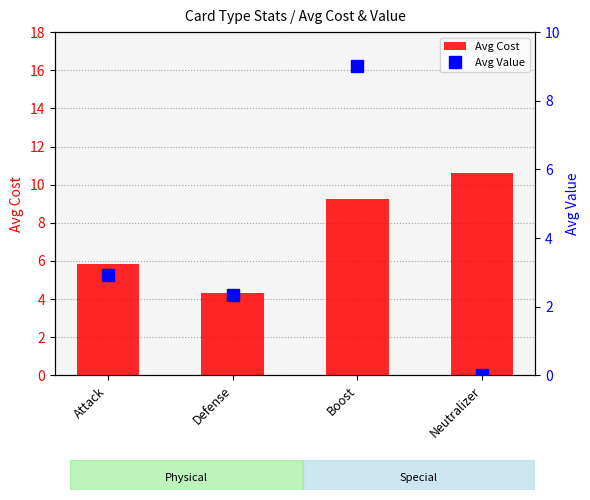

What is the label of the 2nd bar from the left?

Defense